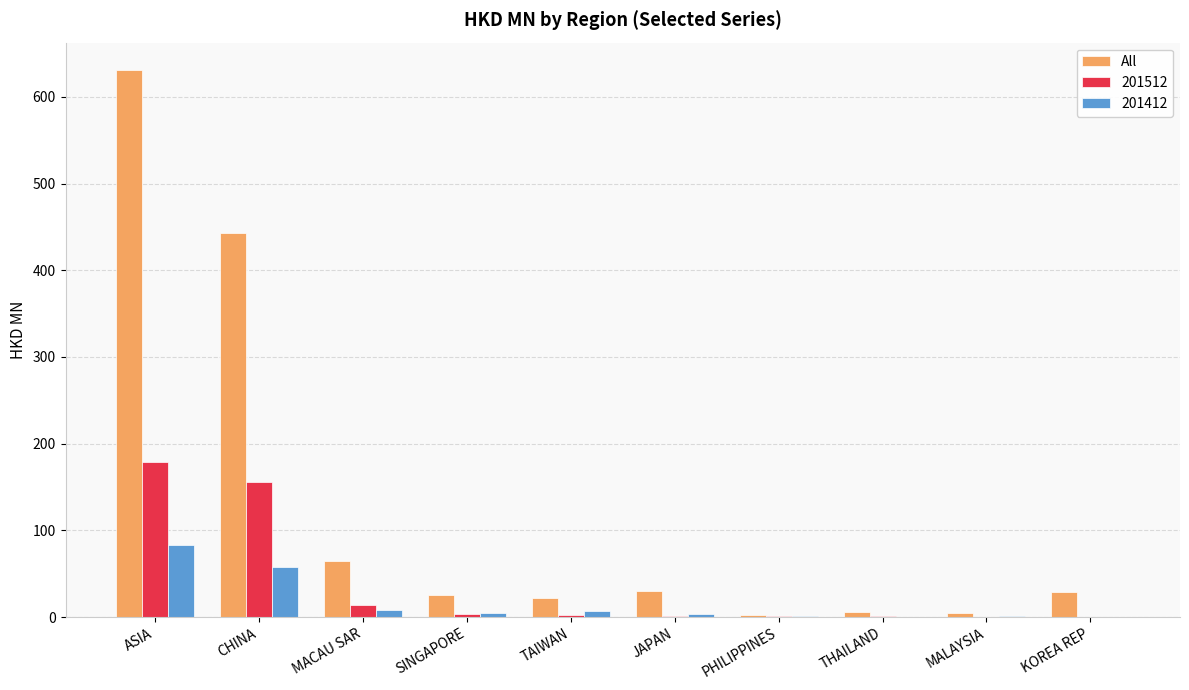

What is the maximum value shown in the chart?

631.0